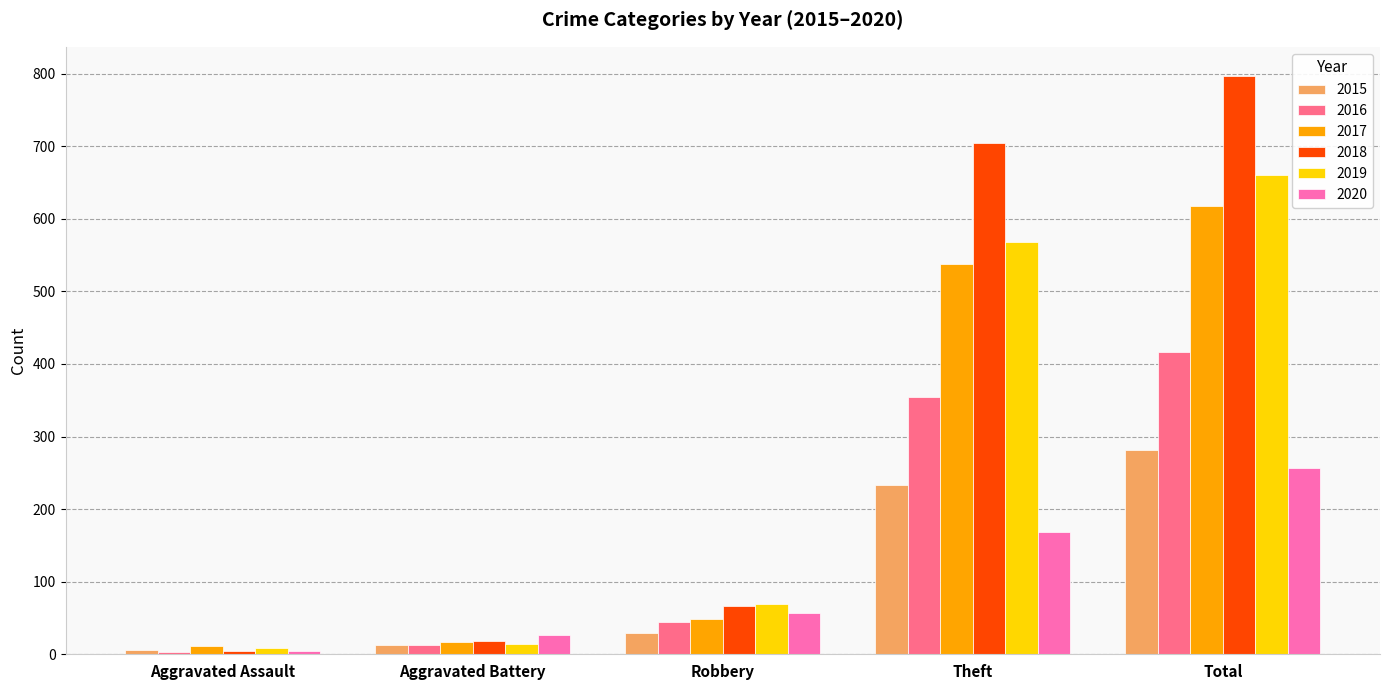

Reading right to left, transcribe all the data shown in this chart.

2015: 282	233	30	13	6
2016: 416	354	44	13	3
2017: 617	538	49	17	12
2018: 797	705	67	18	5
2019: 660	568	69	14	8
2020: 257	168	57	26	4